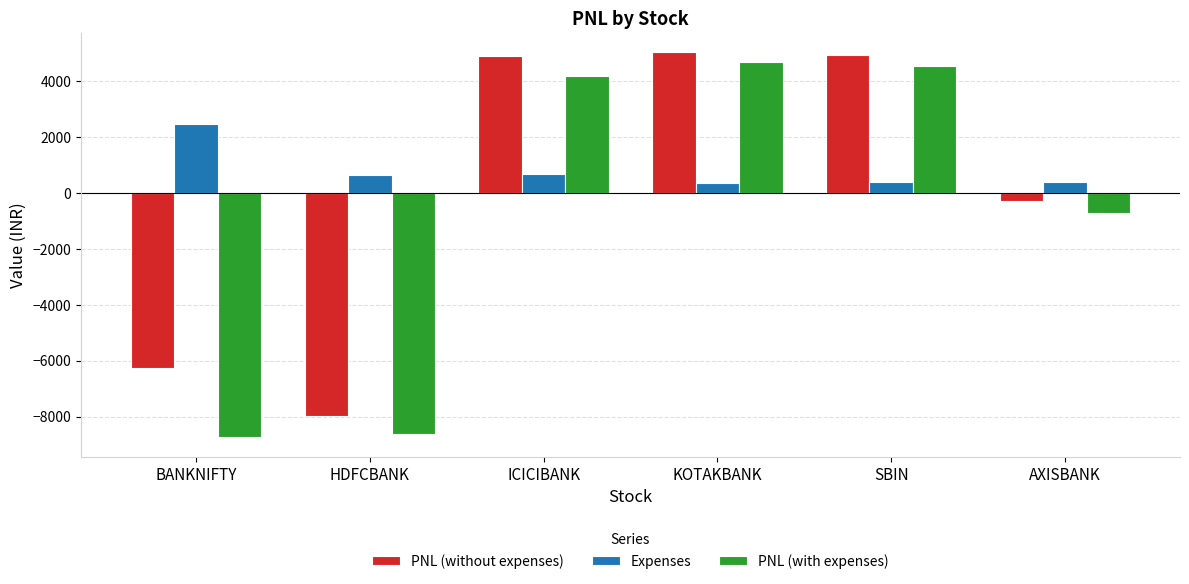

The PNL (without expenses) series shows 1782.6 at SBIN. True or false?

False